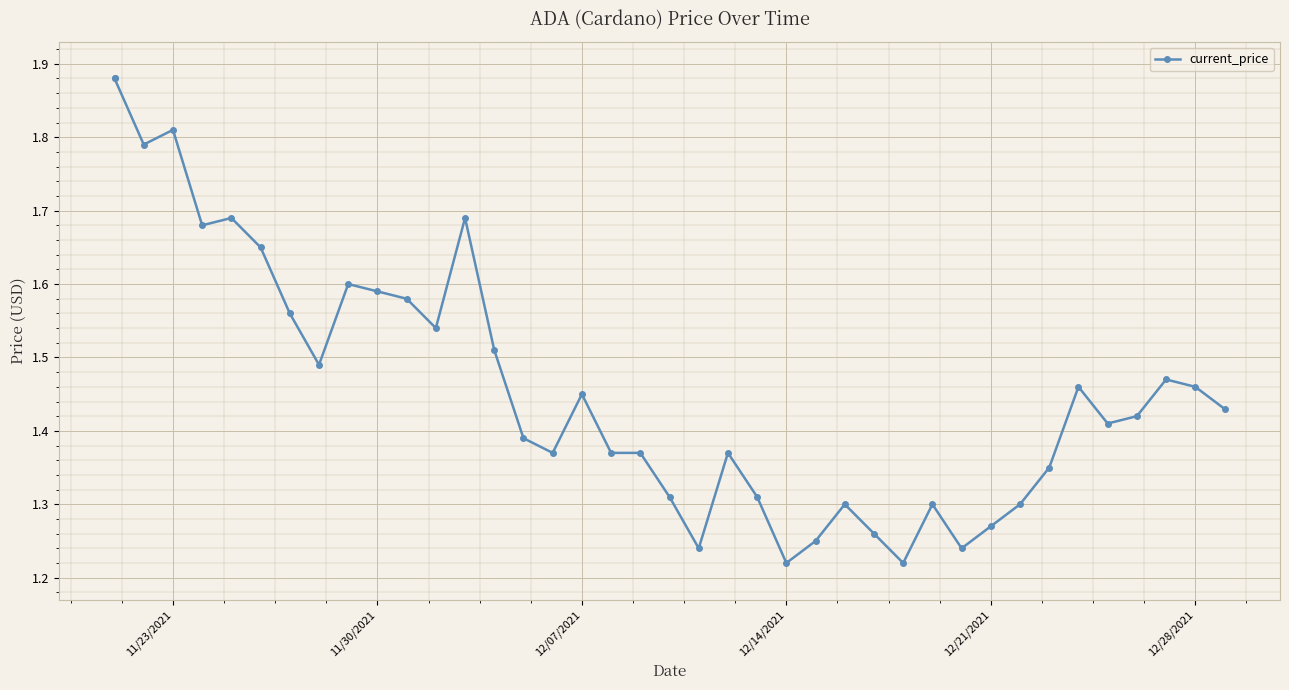

What is the value of the 25th point from the left?

1.2